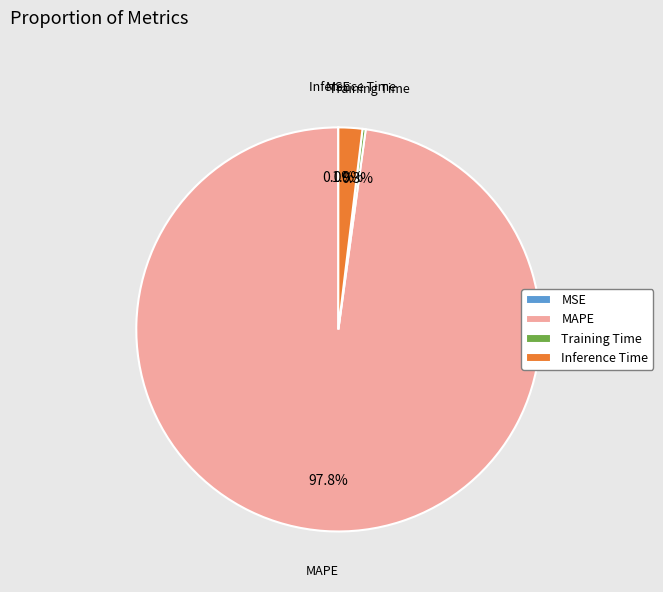

Is MAPE the majority of the pie?

Yes